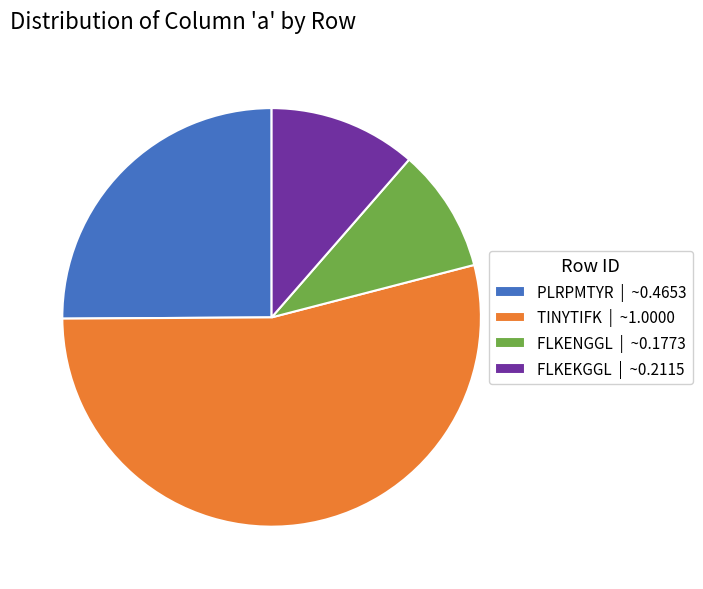

Count the number of slices in the pie.

4